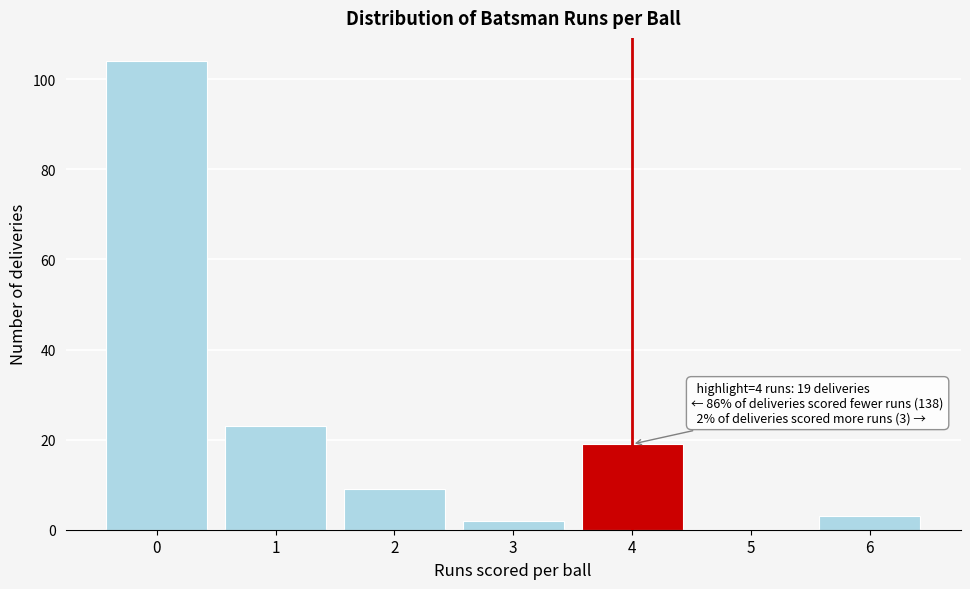

Reading left to right, list all the values displayed in this chart.

0=104	1=23	2=9	3=2	4=19	5=0	6=3